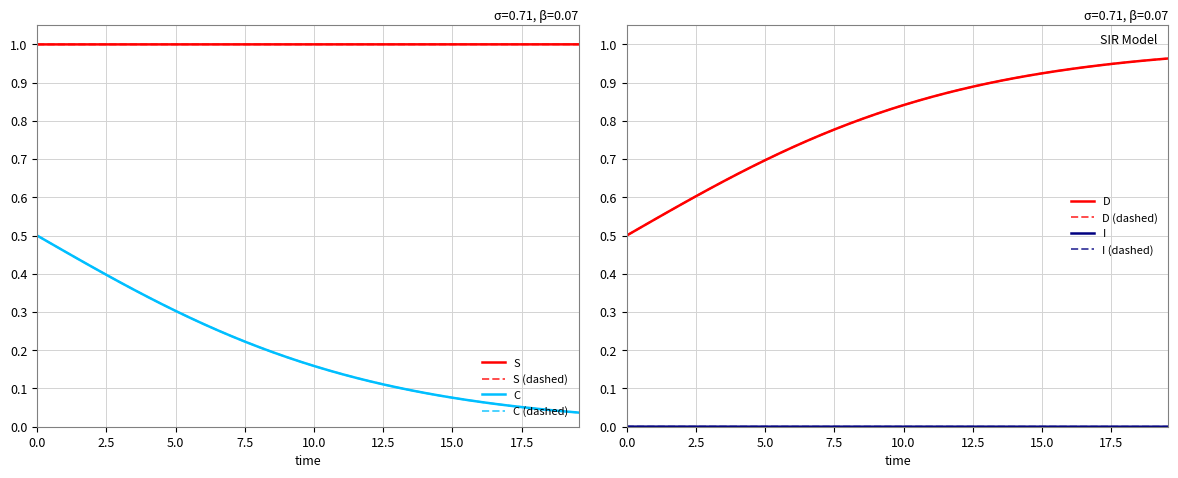

True or false: I and D cross at least once.

False